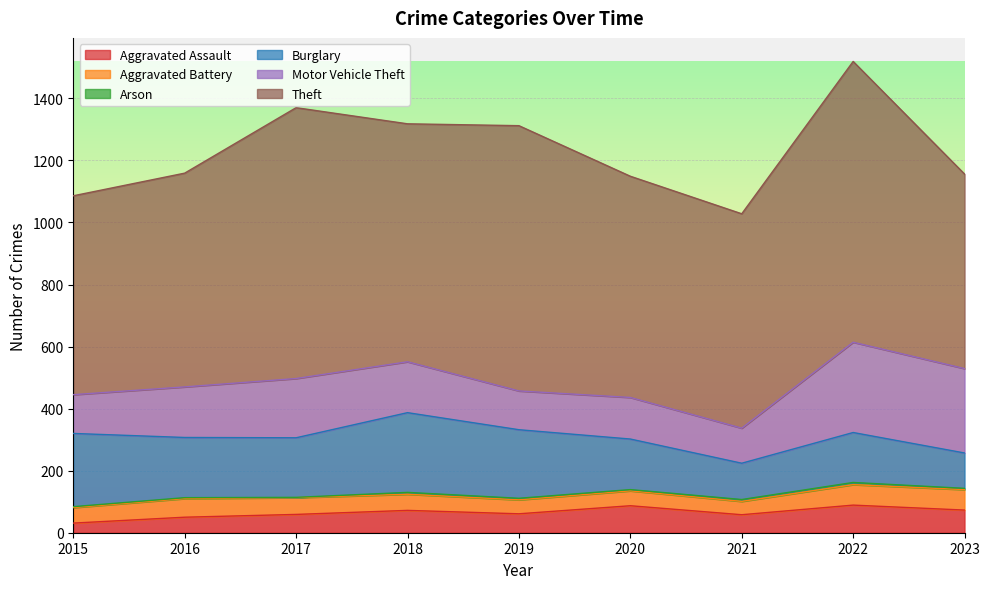

Is the value of Arson at 2023 greater than the value of Motor Vehicle Theft at 2015?

No